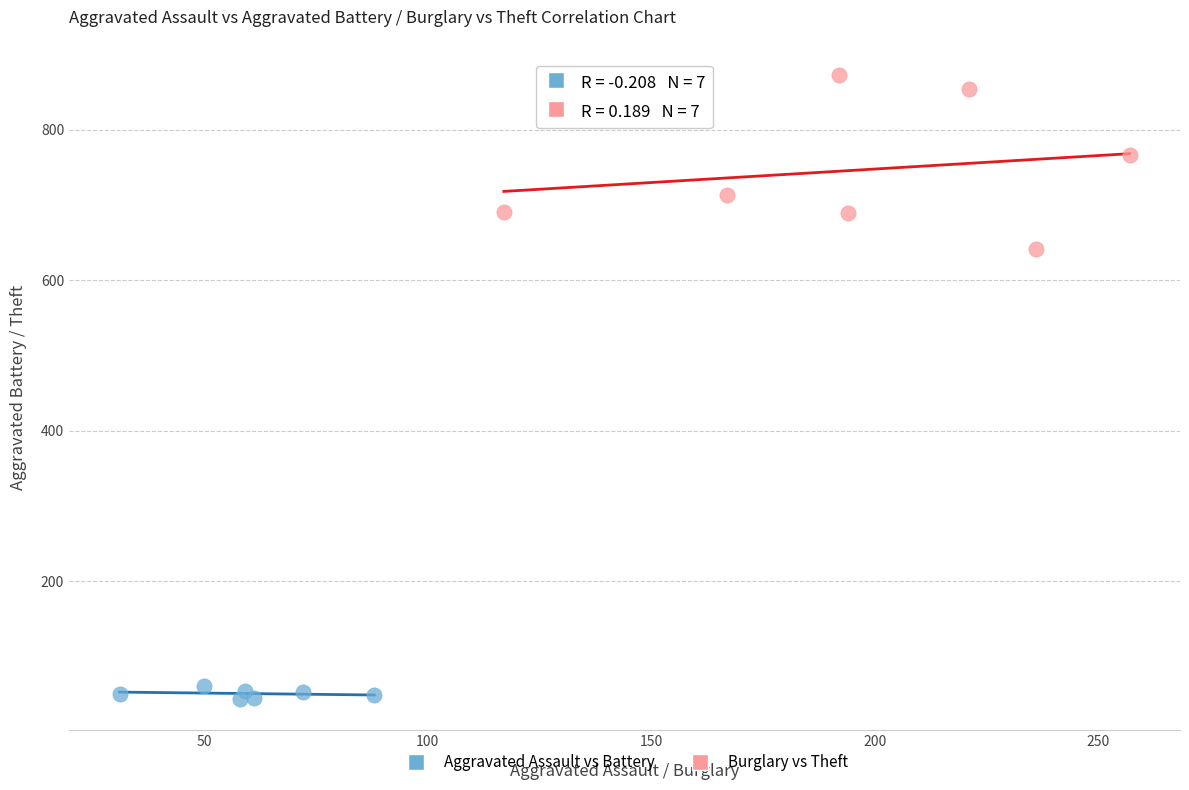

What are all the series names shown in the legend?

Aggravated Assault vs Battery, Burglary vs Theft